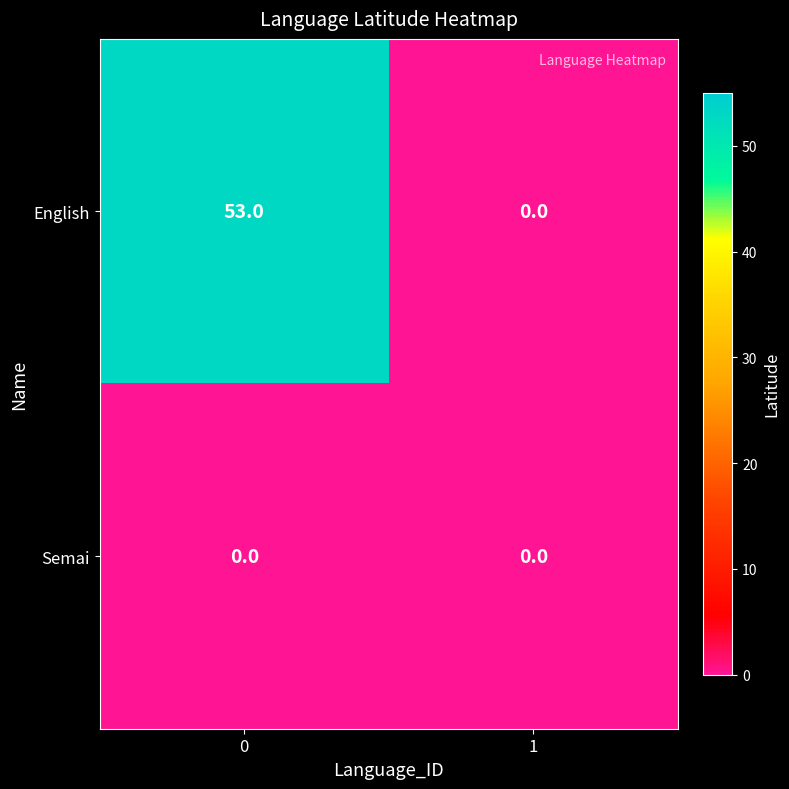

Is it true that English equals 0 at 1?

True